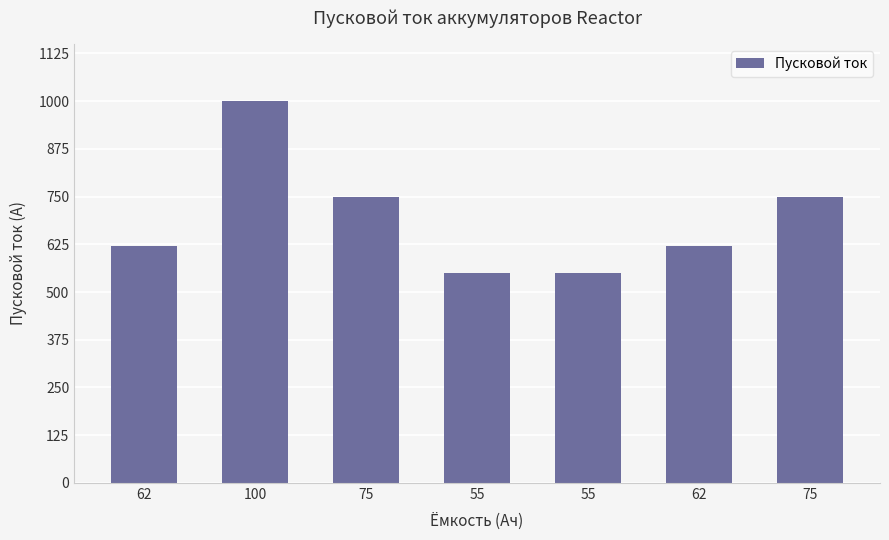

How many data points does each series have?

7